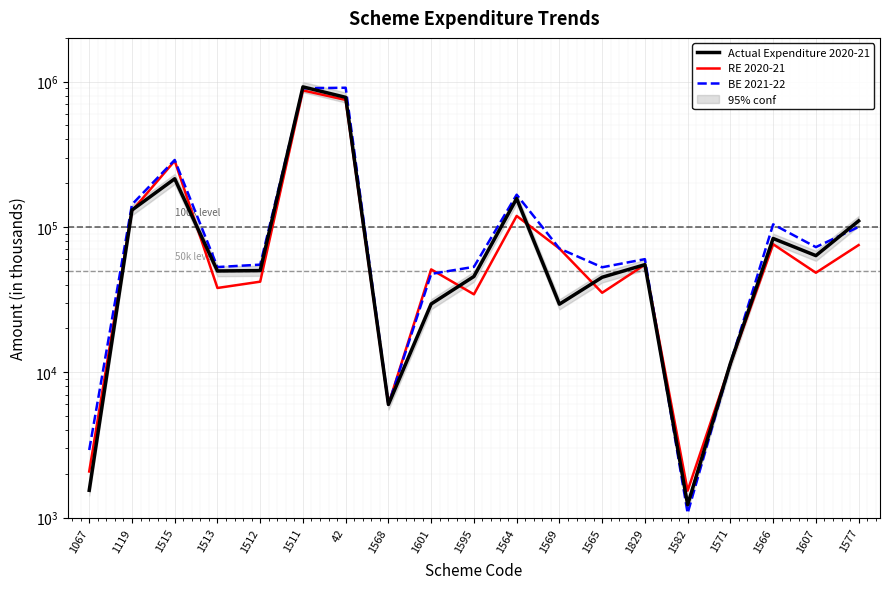

True or false: RE 2020-21 has a value of 11400 at 1571.

True